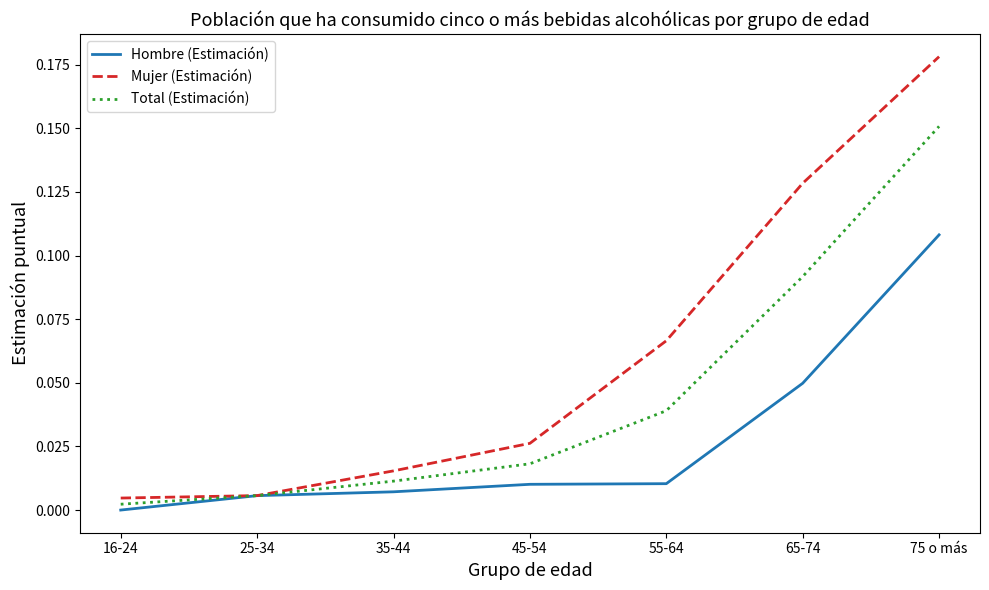

Is it true that Mujer (Estimación) equals 0.0 at 55-64?

False